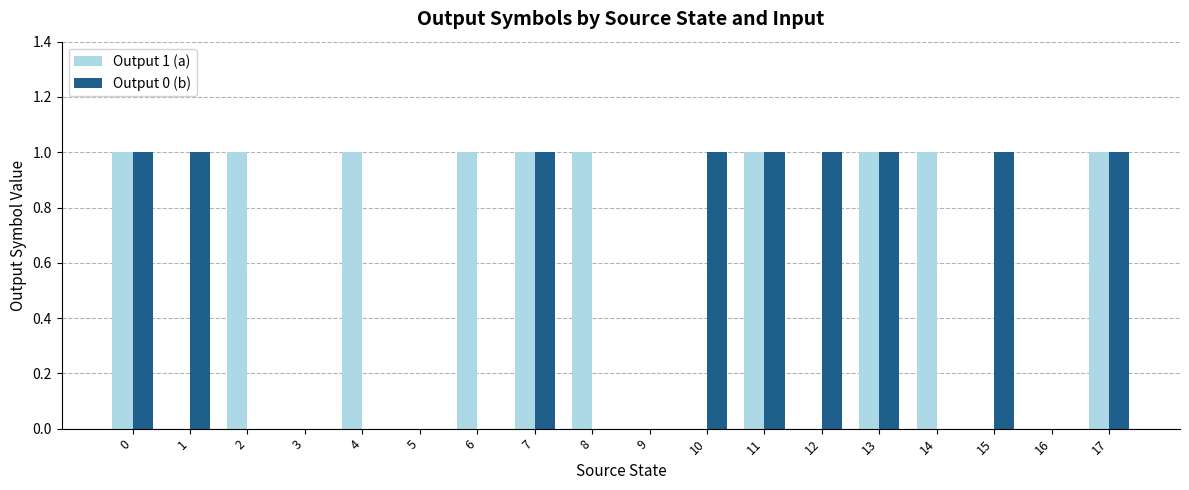

Is it true that Output 0 (b) equals 2 at 11?

False